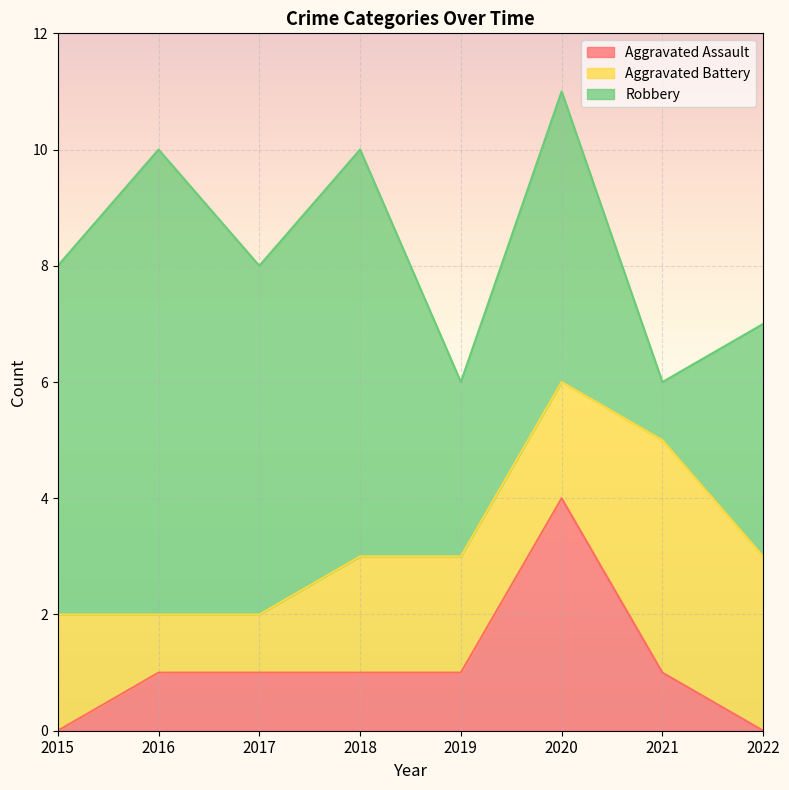

What is the highest value of the Aggravated Assault series?

4